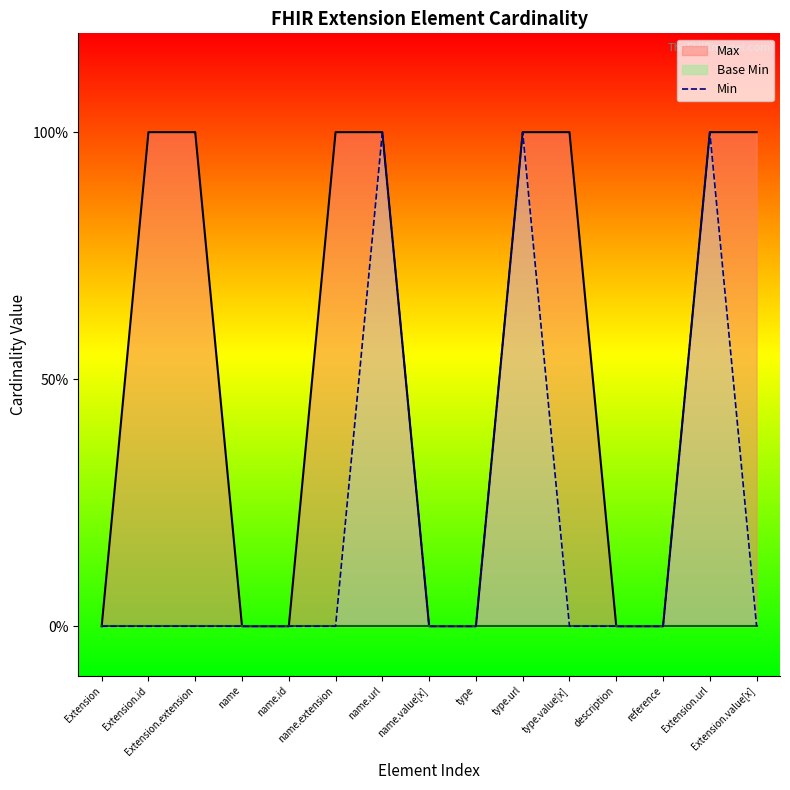

Which series has the largest total across all categories?

Max